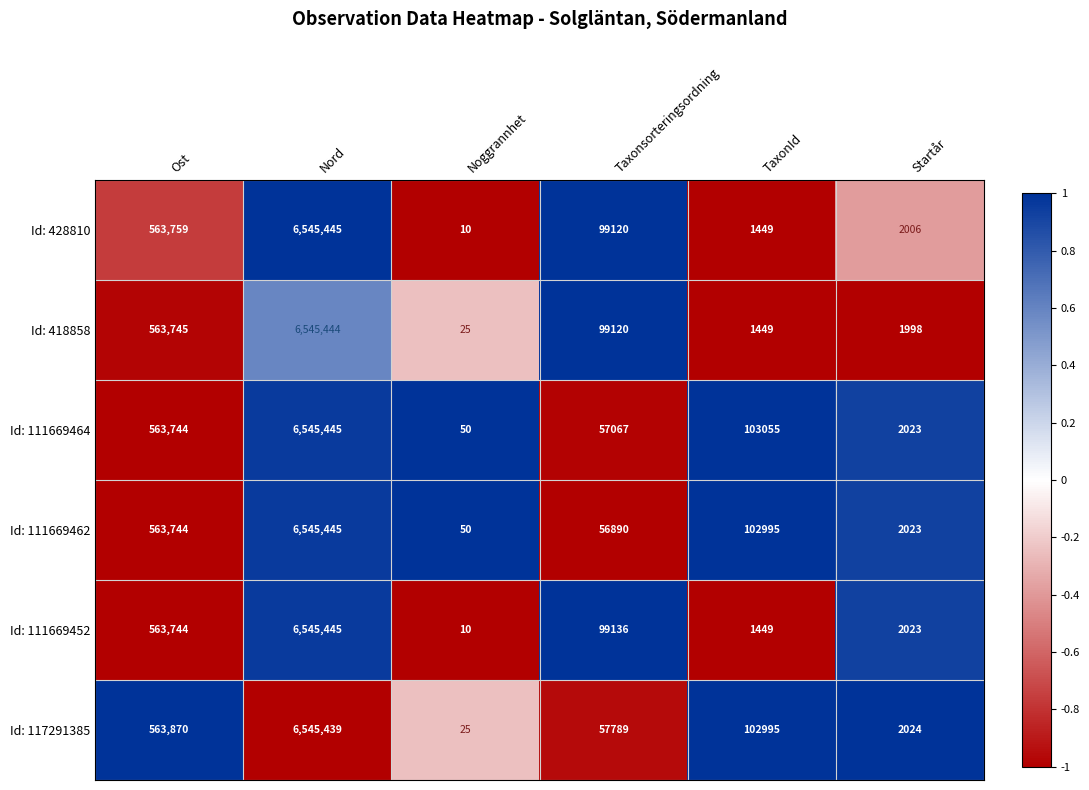

Which label corresponds to the smallest value in the chart?

Noggrannhet